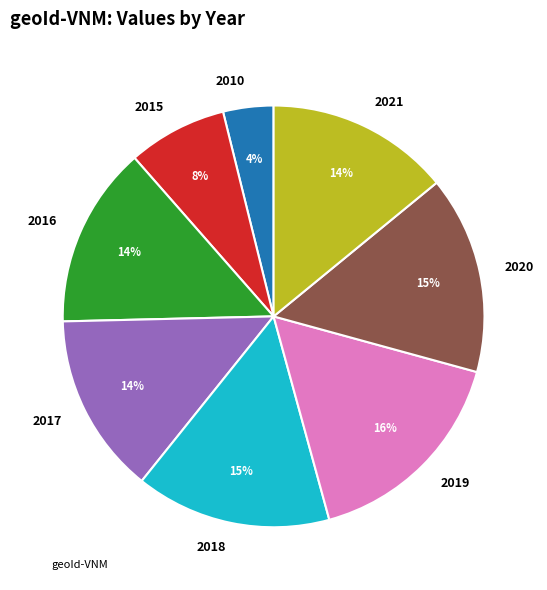

What is the ratio of the value at 2020 to the value at 2017?

1.1